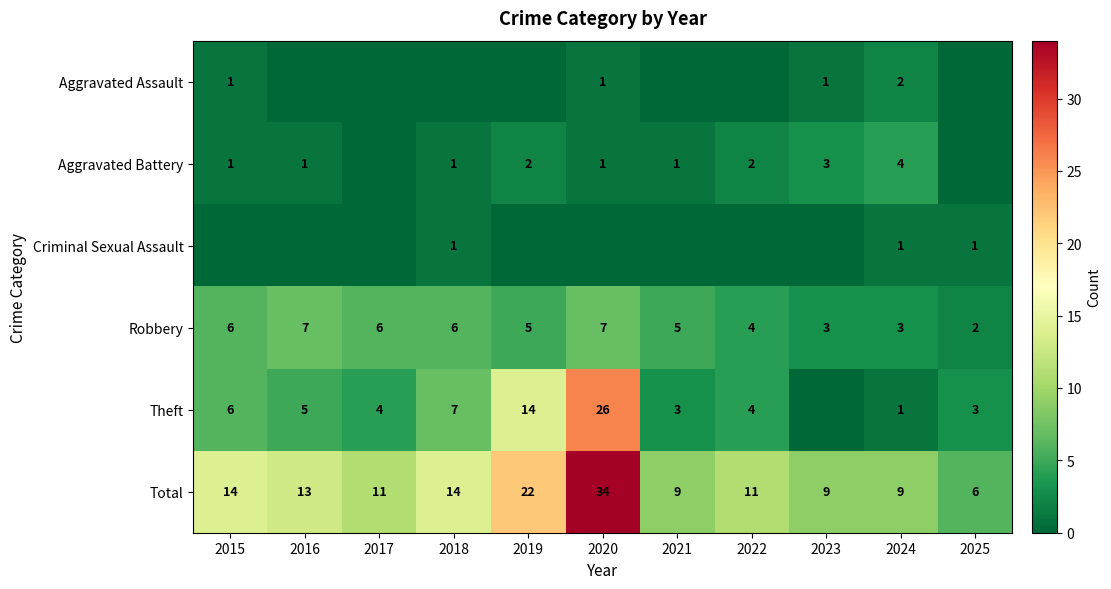

What is the sum of the Total values at 2019 and 2016?

35